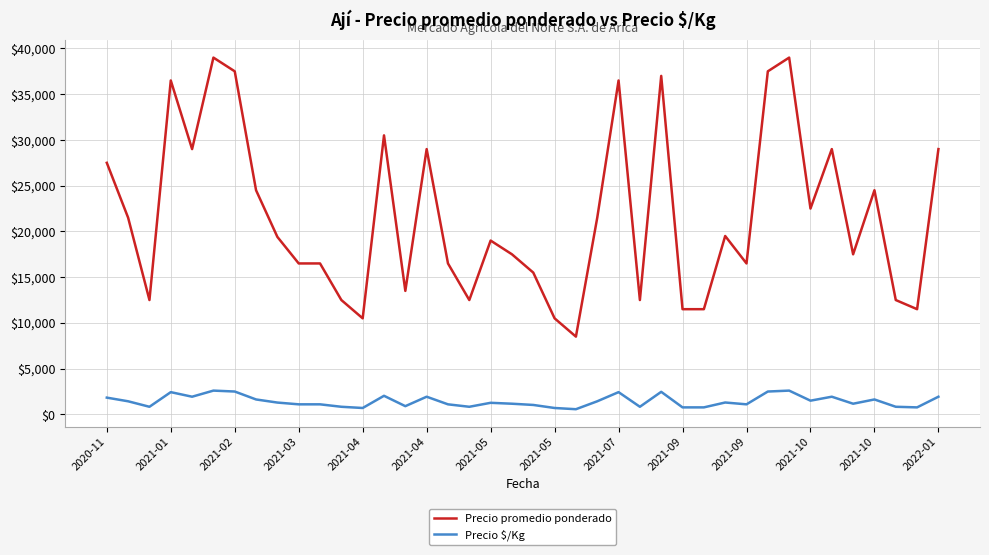

Does the chart have visible grid lines?

Yes